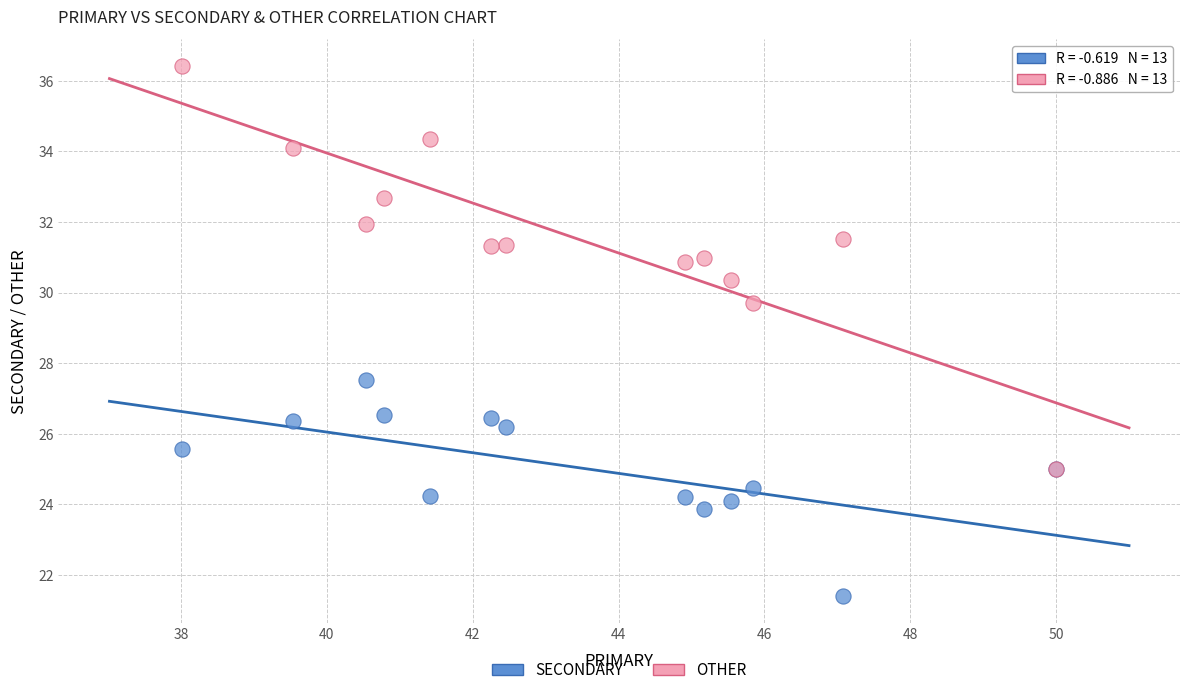

Across all series, what Y value is closest to 28?

27.5